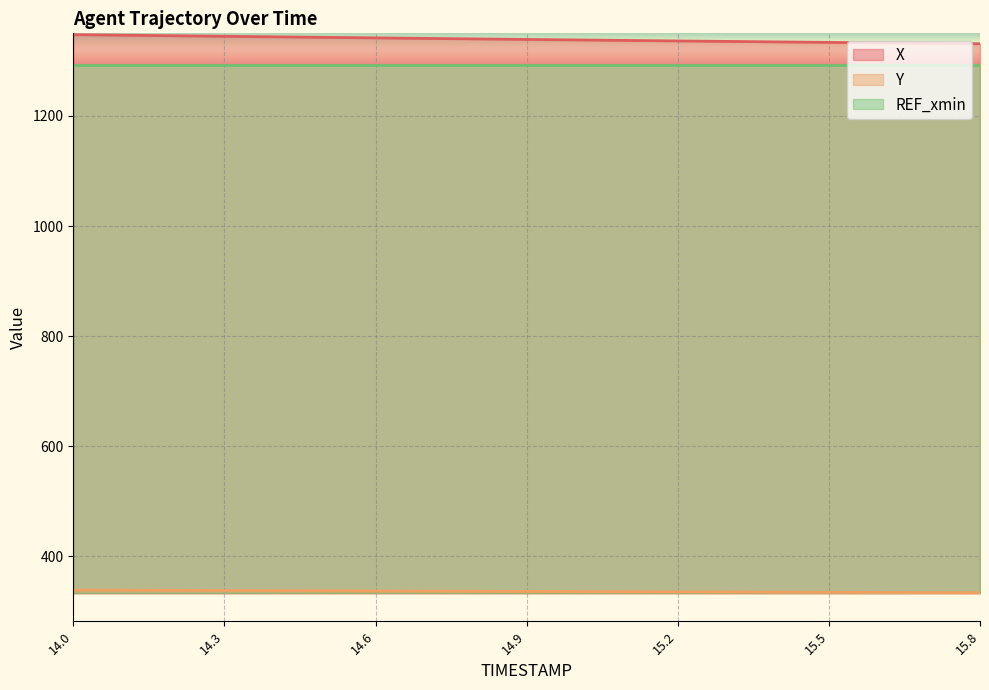

What is the maximum value shown in the chart?

1347.6